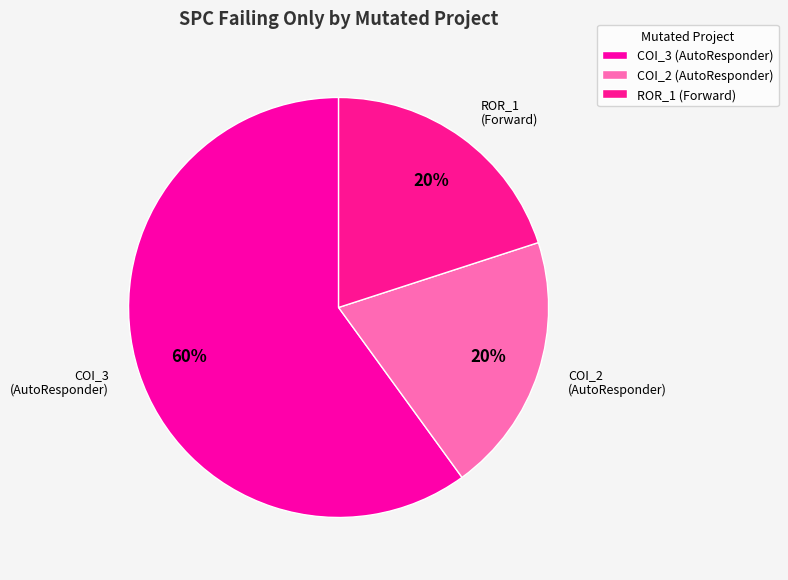

Which category has the biggest portion of the pie?

COI_3 (AutoResponder)